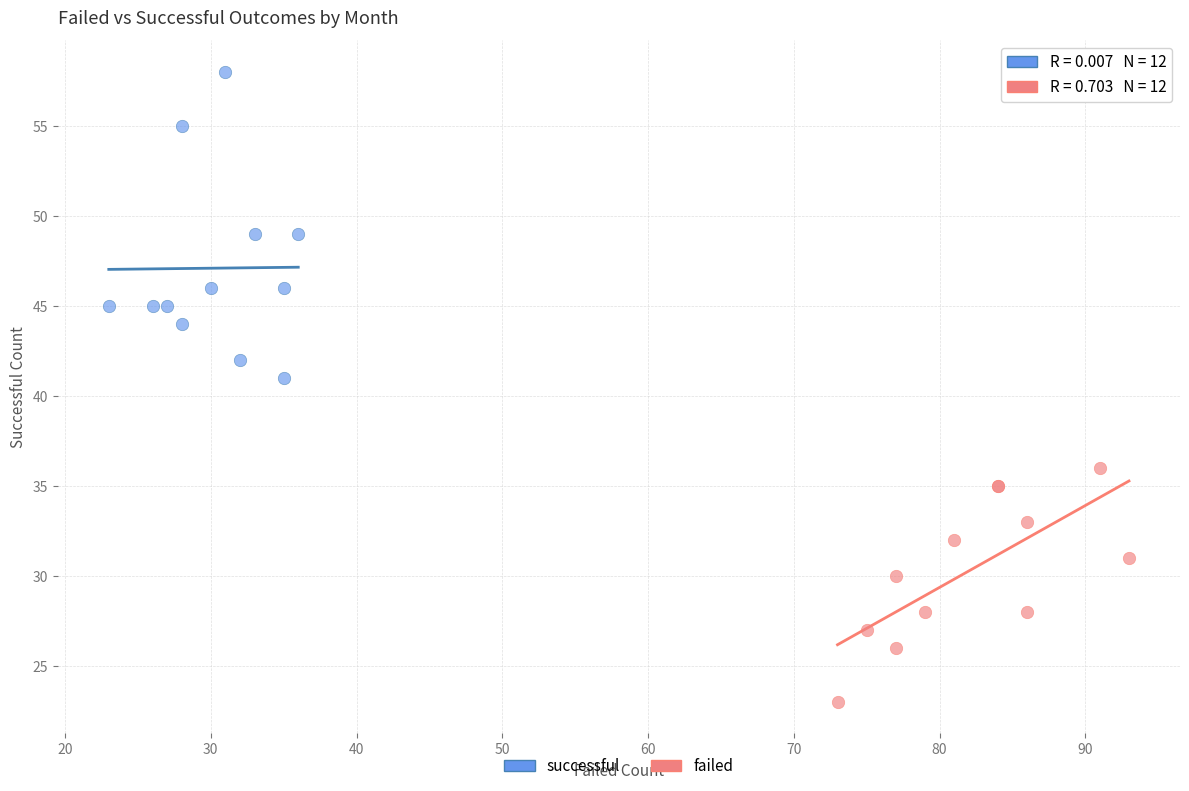

Which series reaches the minimum Y coordinate?

failed